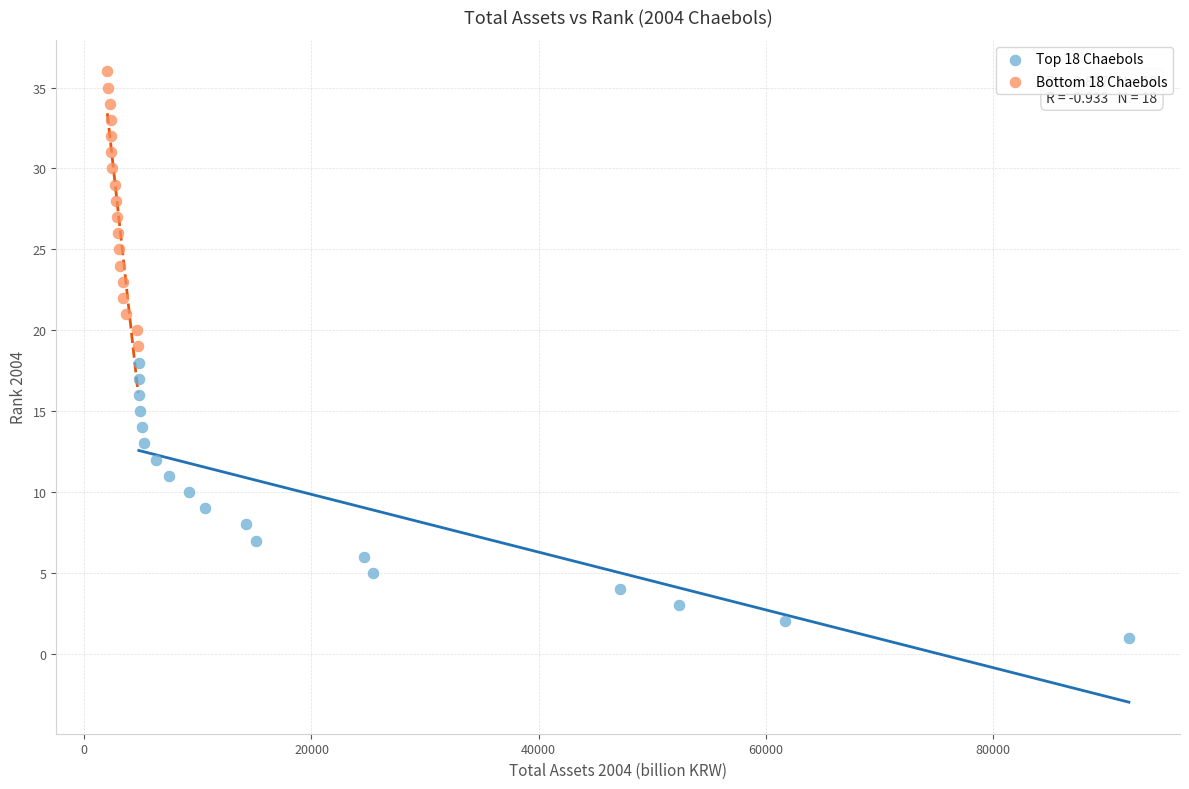

Which series reaches the minimum Y coordinate?

Top 18 Chaebols